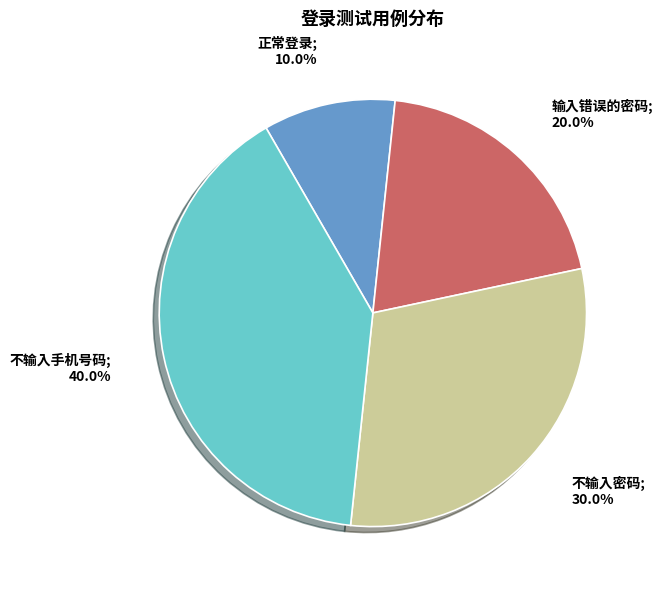

Does any single category account for the majority?

No